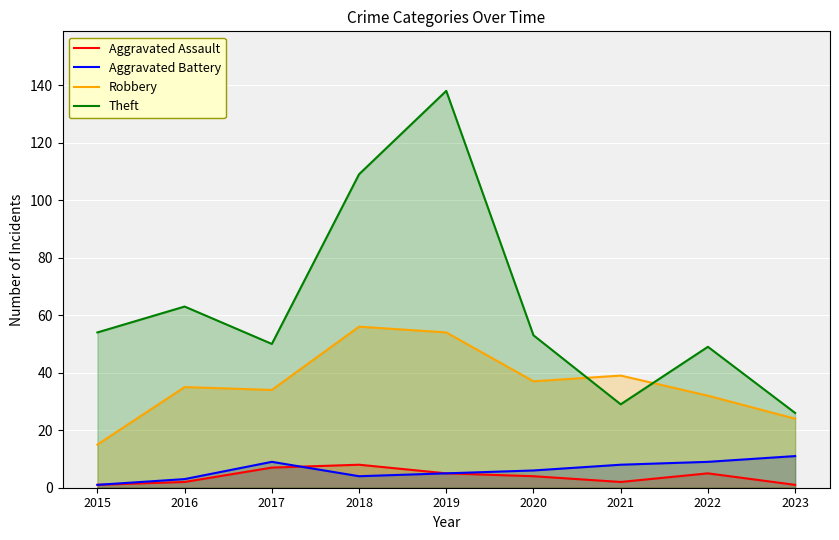

True or false: Robbery and Aggravated Battery cross at least once.

False